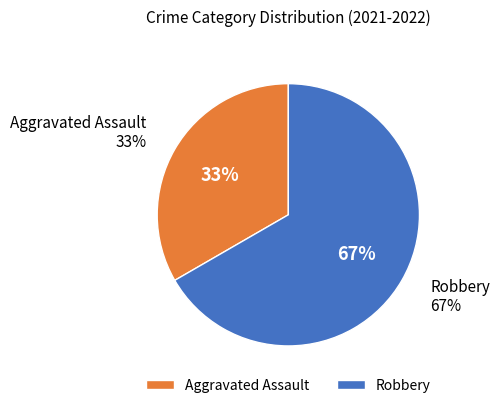

Approximately how many times larger is the value at Aggravated Assault compared to Robbery?

0.5